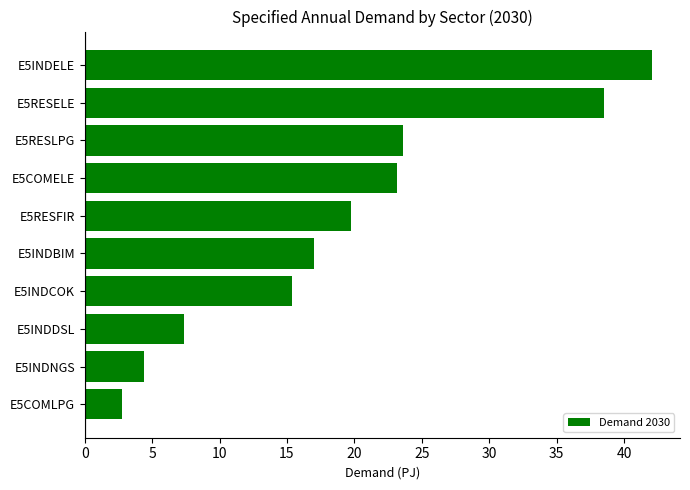

Reading top to bottom, list all the values displayed in this chart.

42.0	38.5	23.6	23.1	19.8	17.0	15.4	7.4	4.4	2.7